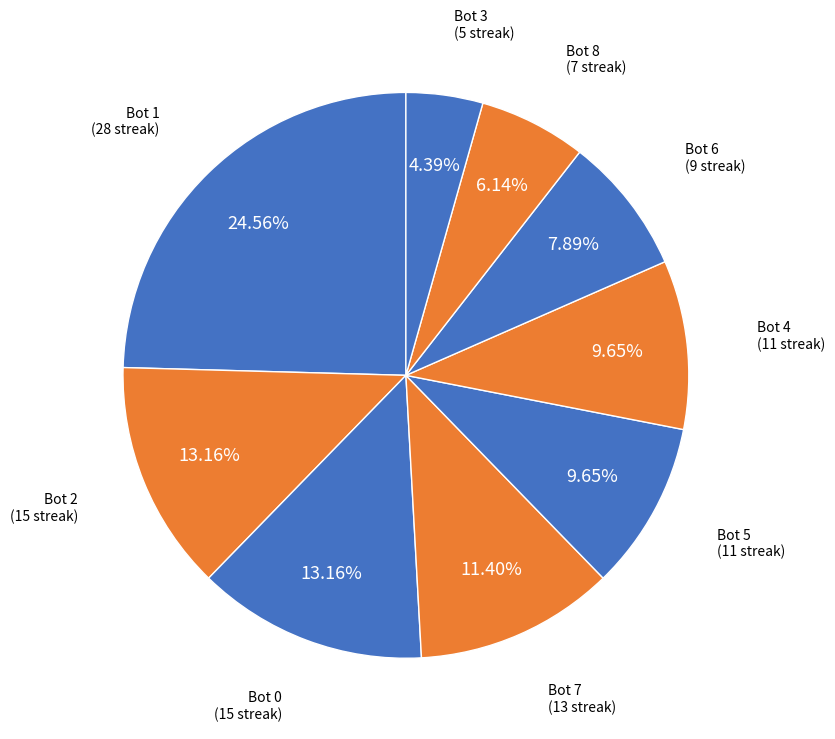

Is there a majority slice in this chart?

No